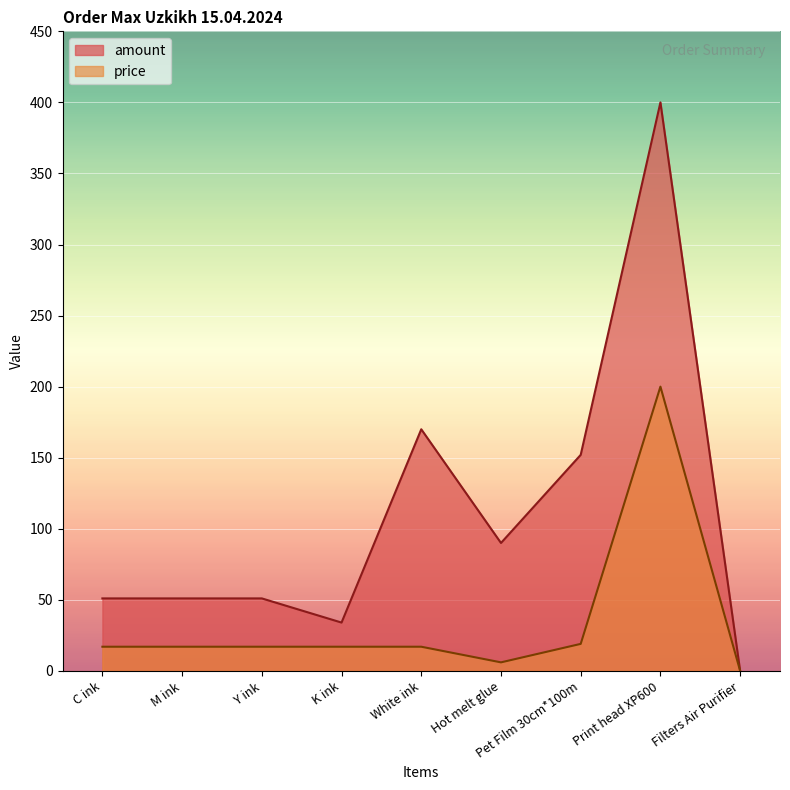

True or false: price has more than 0 interior local peaks.

True